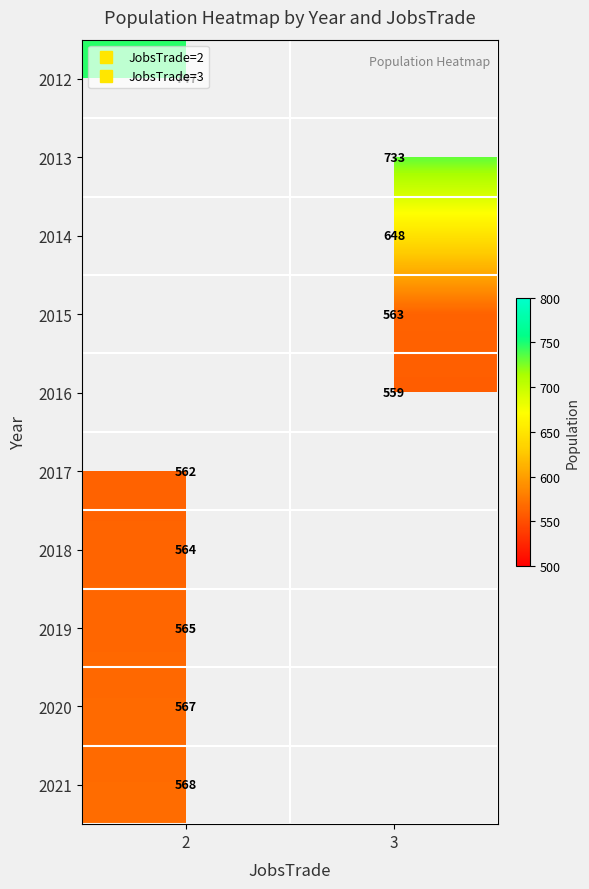

What is the greatest value displayed?

747.0